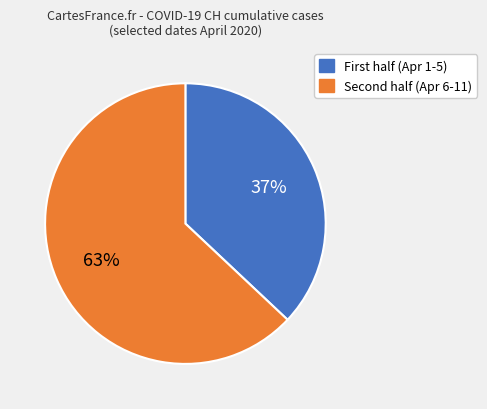

To the nearest percent, what is the average slice percentage?

50%